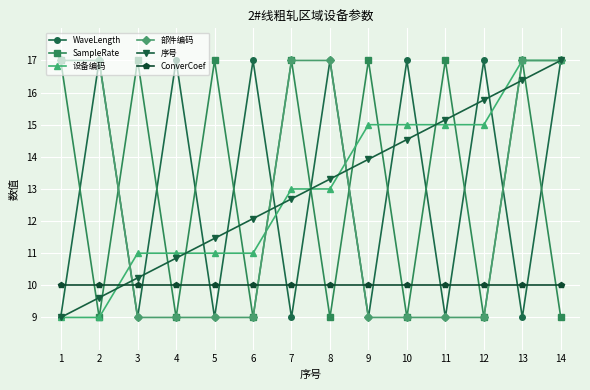

Reading left to right, what are all the values shown in this chart?

WaveLength: 9.0	17.0	9.0	17.0	9.0	17.0	9.0	17.0	9.0	17.0	9.0	17.0	9.0	17.0
SampleRate: 17.0	9.0	17.0	9.0	17.0	9.0	17.0	9.0	17.0	9.0	17.0	9.0	17.0	9.0
设备编码: 9.0	9.0	11.0	11.0	11.0	11.0	13.0	13.0	15.0	15.0	15.0	15.0	17.0	17.0
部件编码: 17.0	17.0	9.0	9.0	9.0	9.0	17.0	17.0	9.0	9.0	9.0	9.0	17.0	17.0
序号: 9.0	9.6	10.2	10.8	11.5	12.1	12.7	13.3	13.9	14.5	15.2	15.8	16.4	17.0
ConverCoef: 10.0	10.0	10.0	10.0	10.0	10.0	10.0	10.0	10.0	10.0	10.0	10.0	10.0	10.0